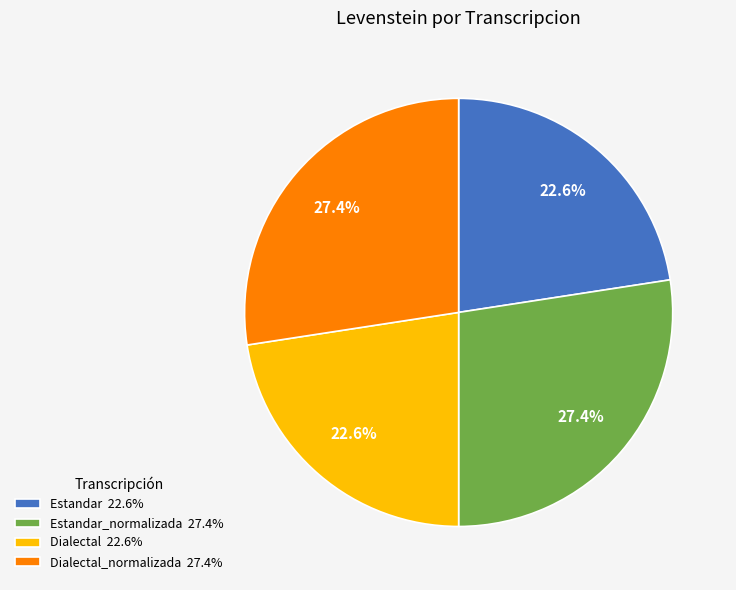

How many segments does this pie chart have?

4